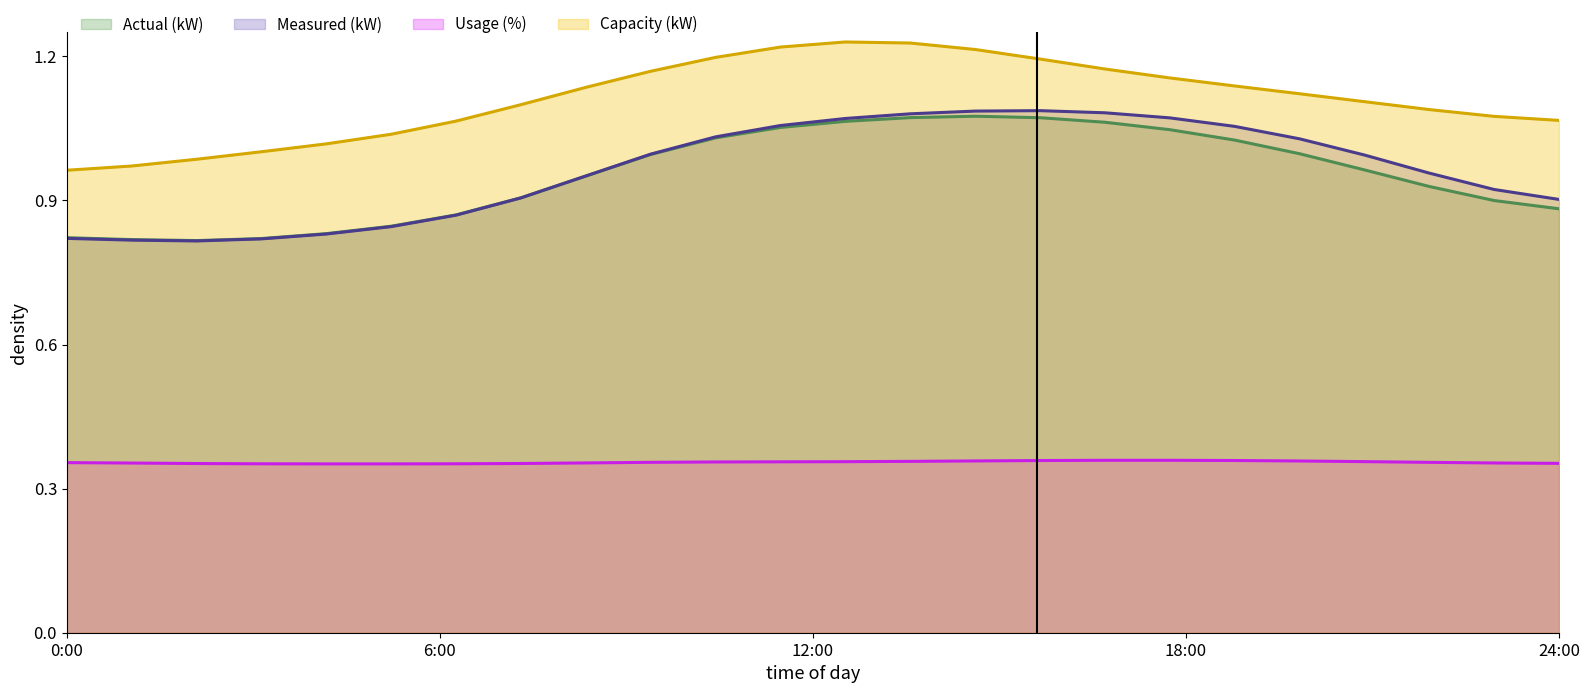

Where does the Capacity (kW) series first go above 1?

3:00